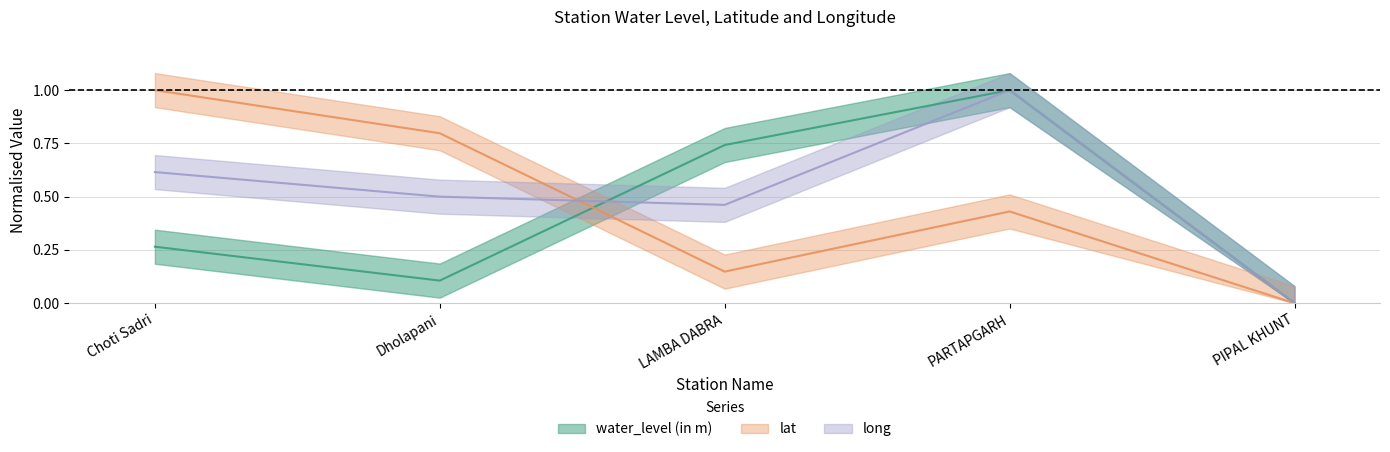

How many values in water_level (in m) are above zero?

4